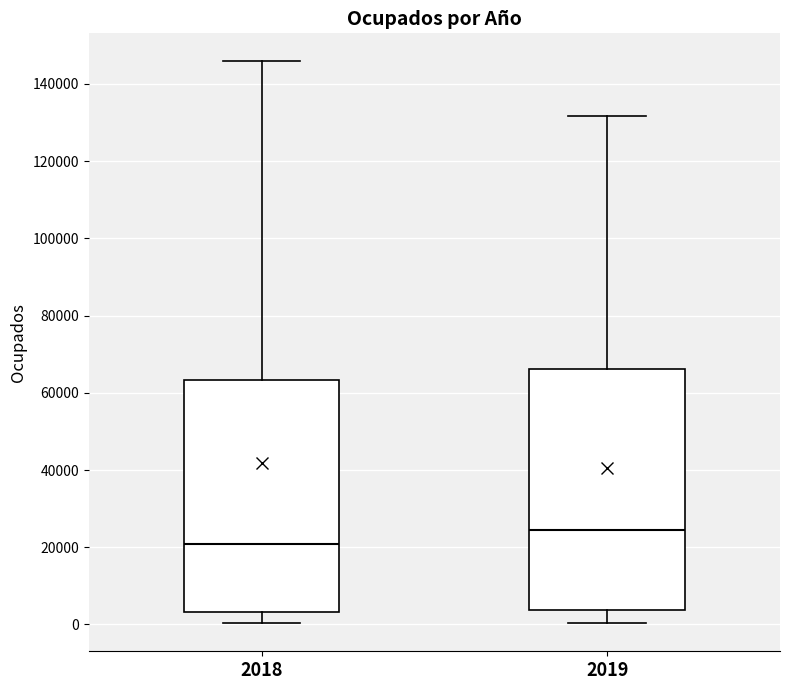

Where is the lower edge of the box at x = 2019 on the y-axis? The values are not printed on the chart, so give them approximately, as read against the axis.

4000